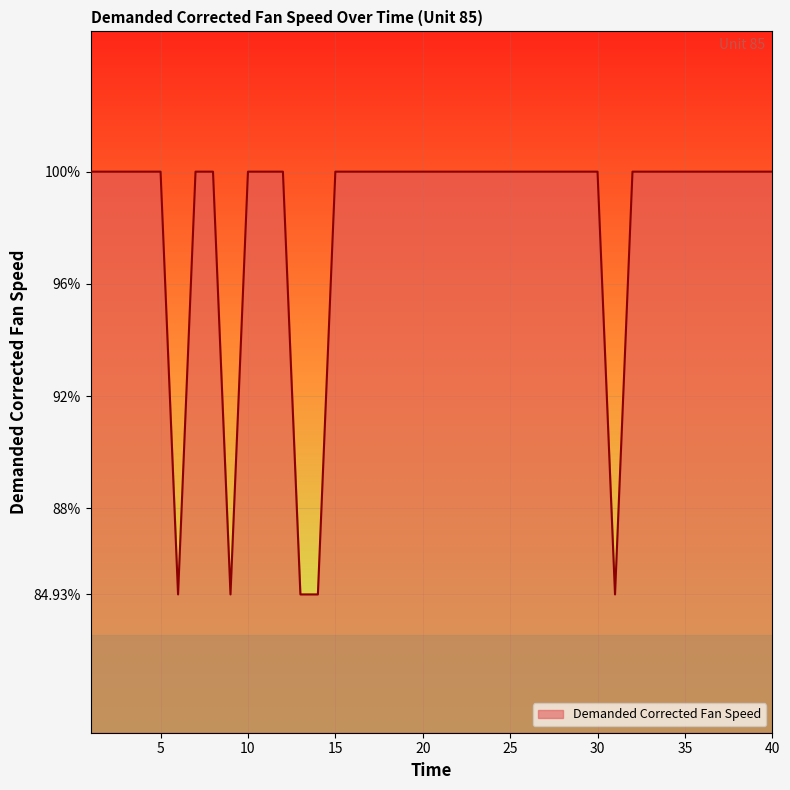

Count the number of data series in this chart.

1